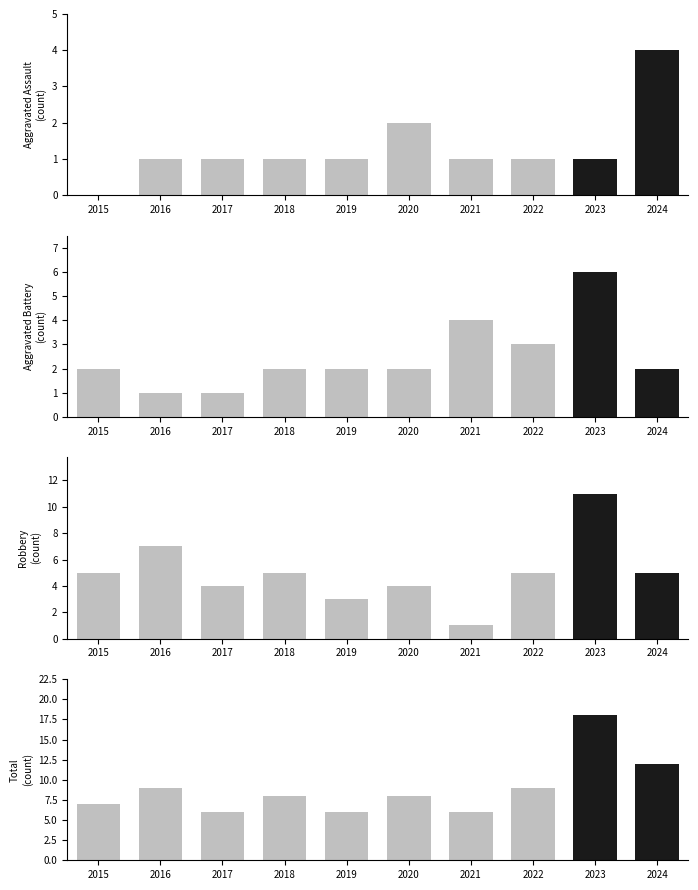

Reading left to right, extract all data points from this chart.

Aggravated Assault: 0	1	1	1	1	2	1	1	1	4
Aggravated Battery: 2	1	1	2	2	2	4	3	6	2
Robbery: 5	7	4	5	3	4	1	5	11	5
Total: 7	9	6	8	6	8	6	9	18	12